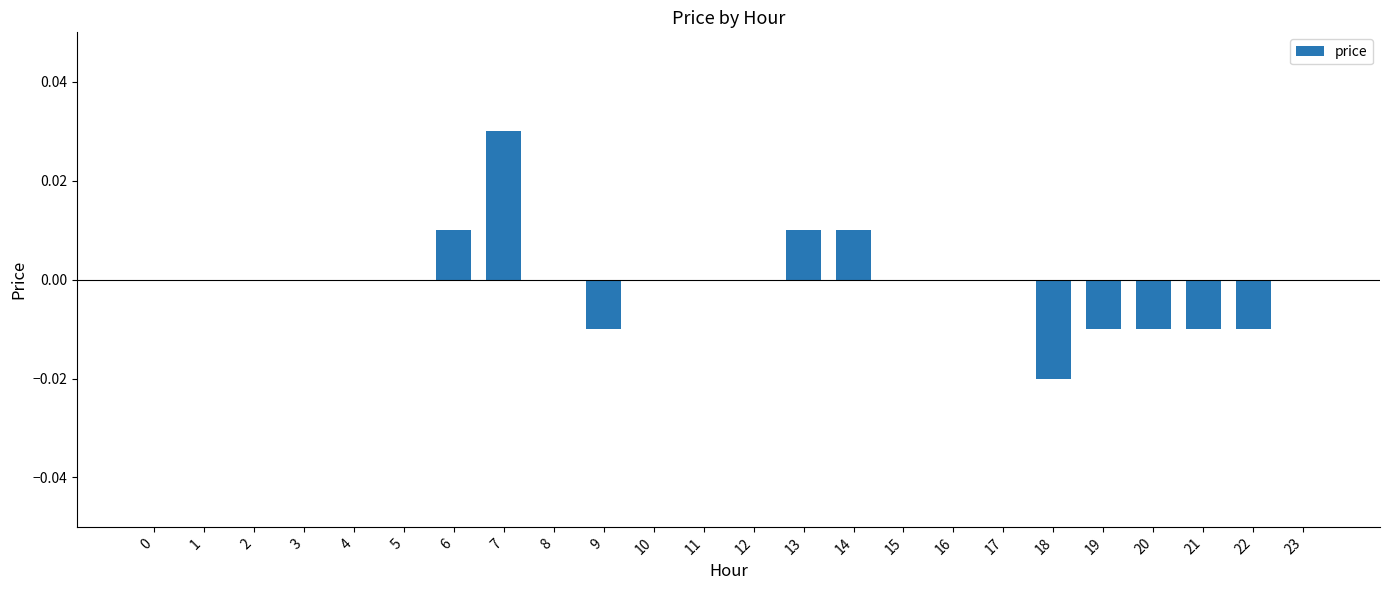

Count the values in the range 0 to 1.

18